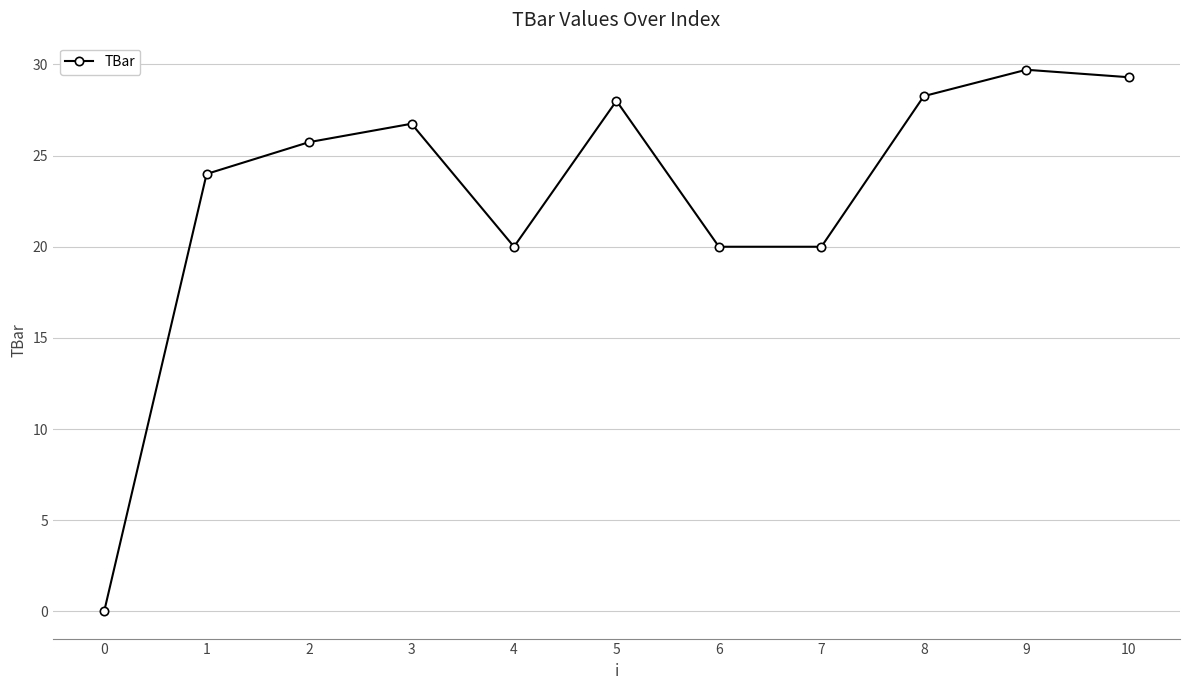

Approximately how many times larger is the value at 7 compared to 10?

0.7